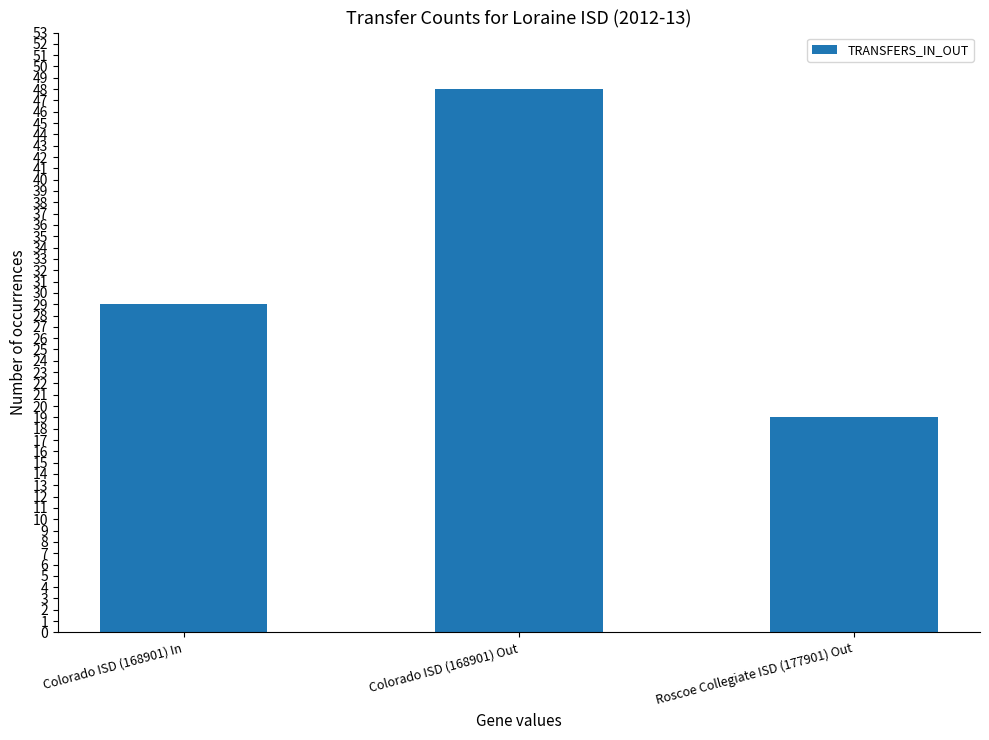

How many values are between 19 and 48?

3